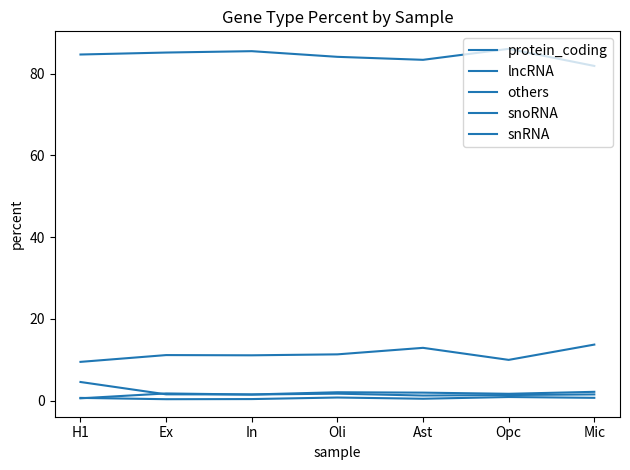

Where is the first local maximum for lncRNA?

Ex